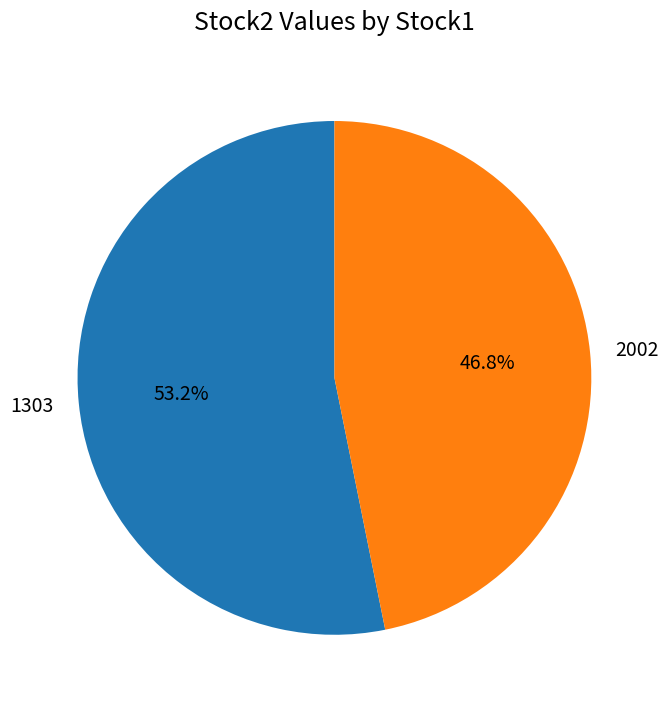

Does 2002 represent more than half of the total?

No